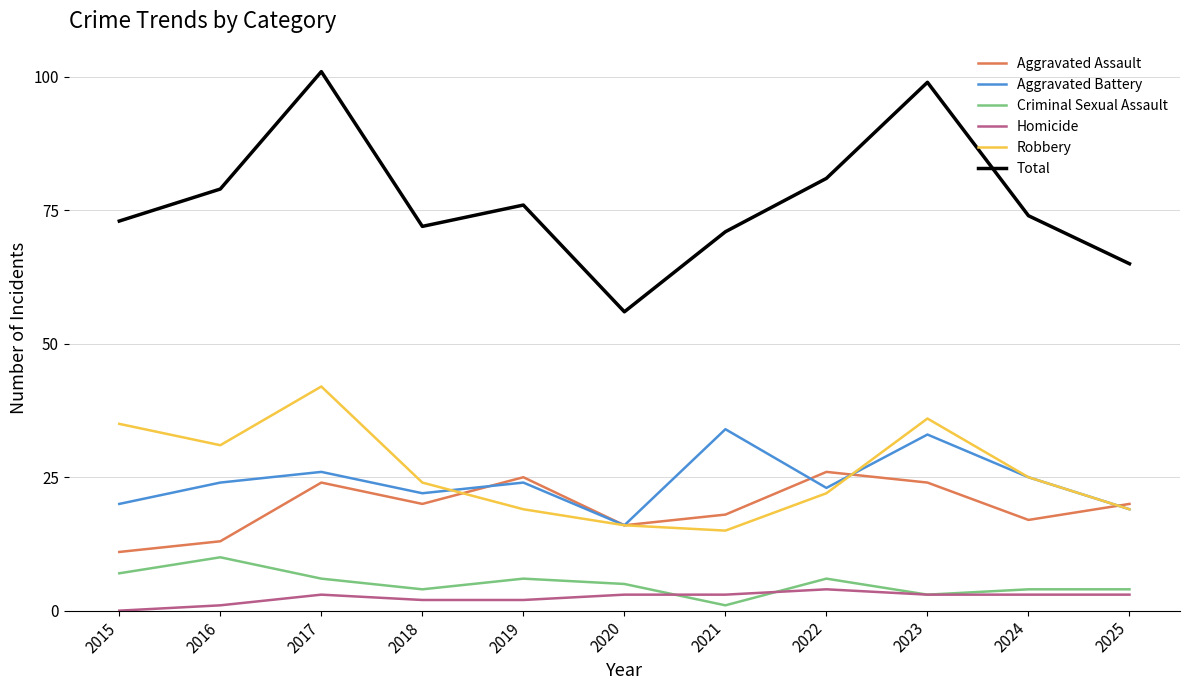

What are all the series names shown in the legend?

Aggravated Assault, Aggravated Battery, Criminal Sexual Assault, Homicide, Robbery, Total